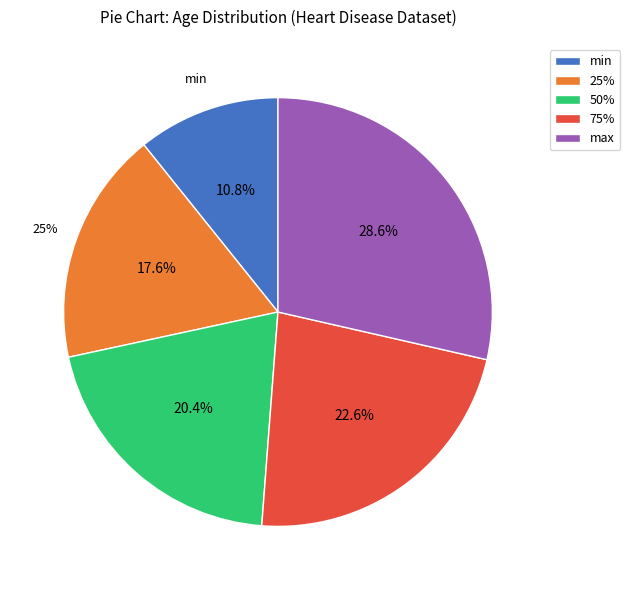

To the nearest percent, what percentage of the pie is 25%?

18%